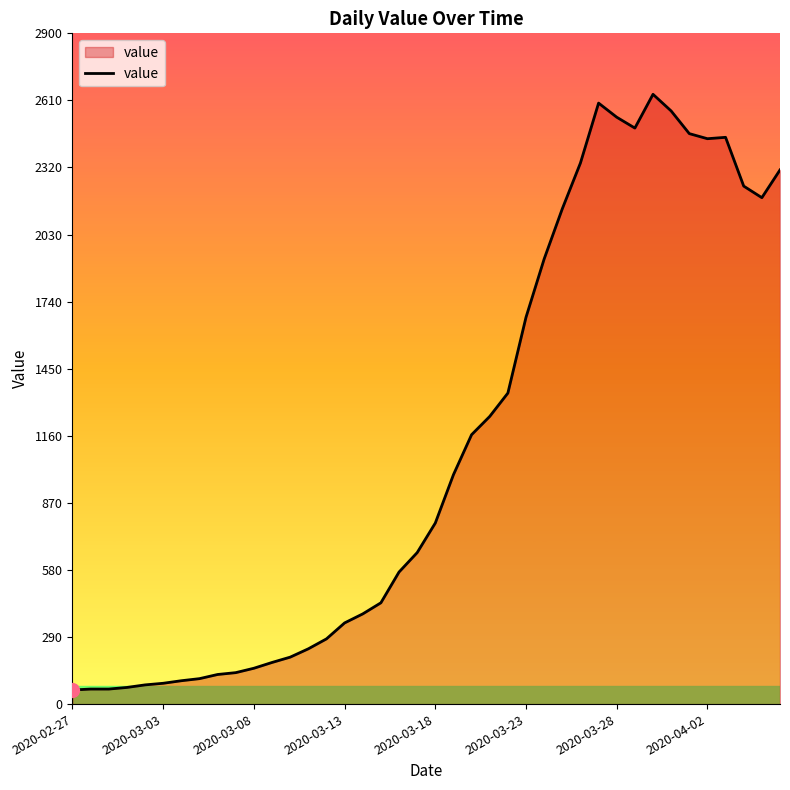

How many lines are shown in the chart?

1